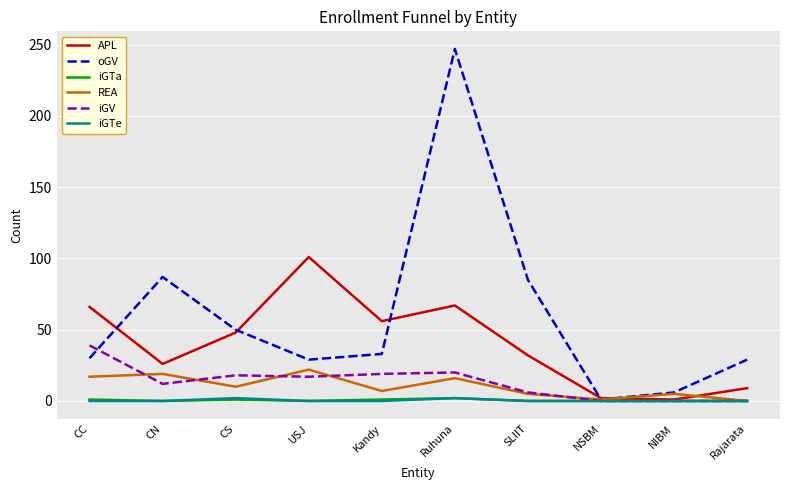

At which category is the sum across all series the highest?

Ruhuna